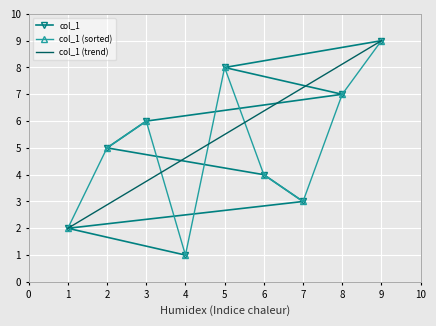

True or false: there are more than 2 points higher than both neighbors.

False